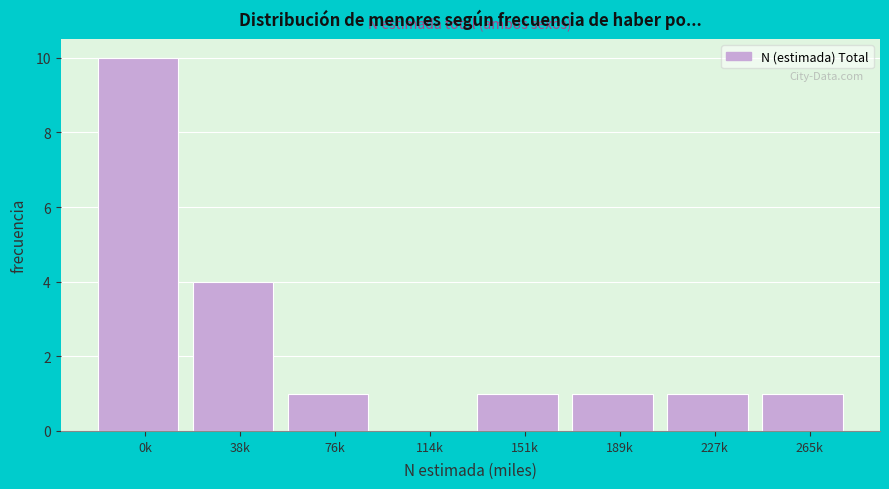

Reading left to right, transcribe all the data shown in this chart.

0k=10	38k=4	76k=1	114k=0	151k=1	189k=1	227k=1	265k=1